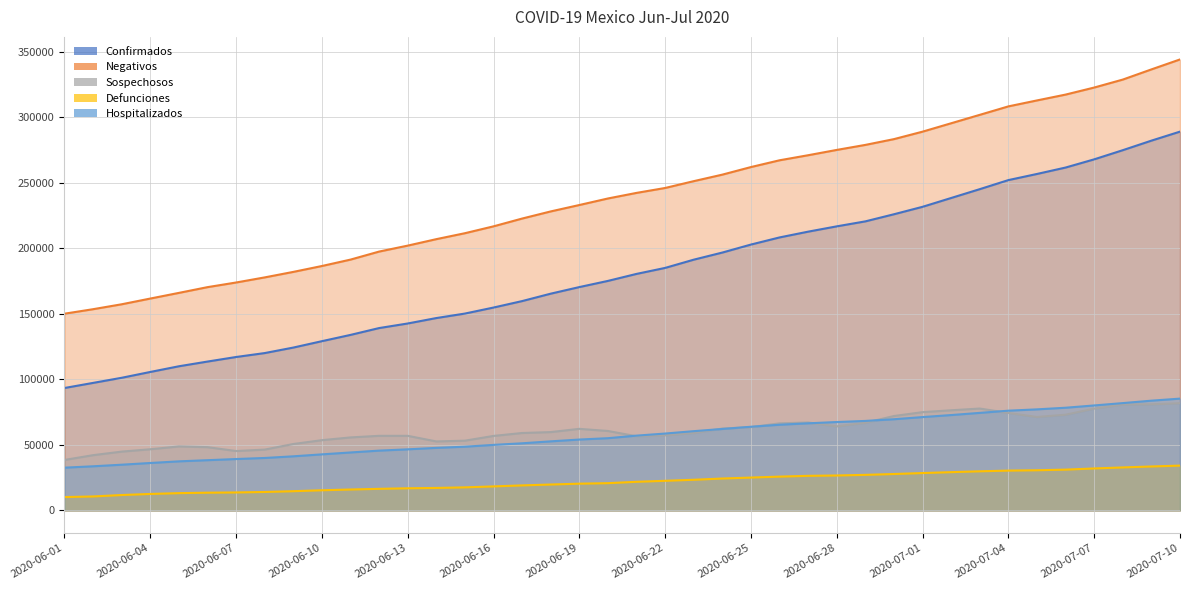

Does the chart display data point markers on the line(s)?

No